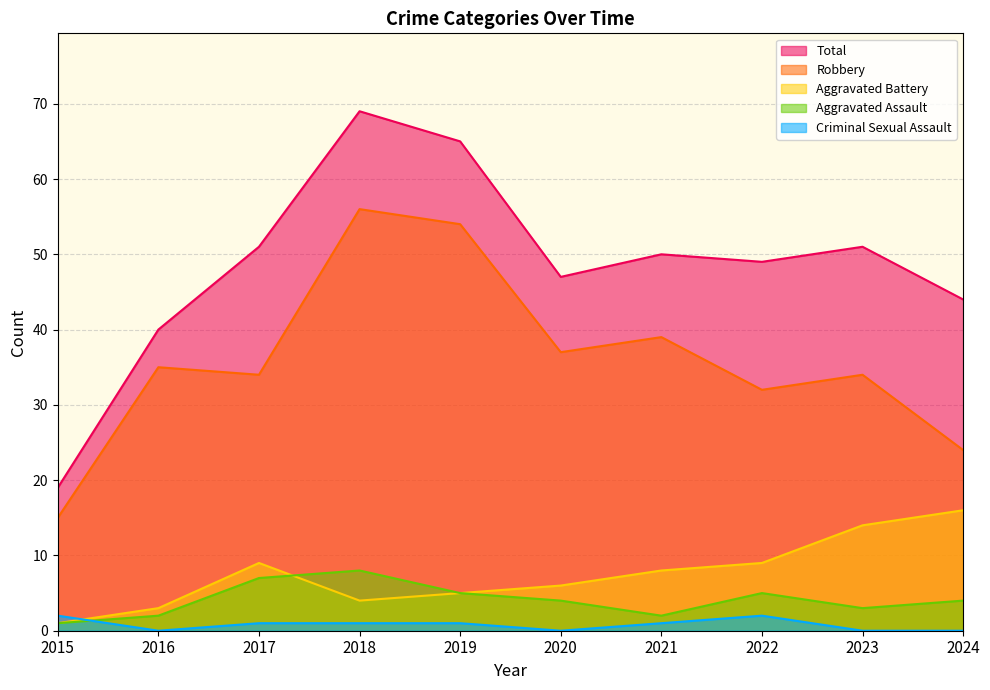

True or false: Robbery has more than 2 points higher than both neighbors.

True